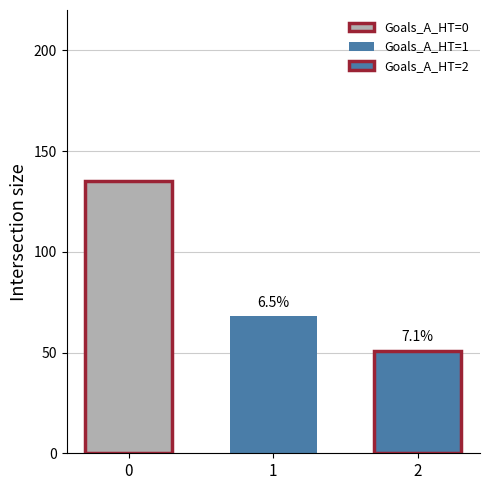

Where is the data nearest to the value 93?

1